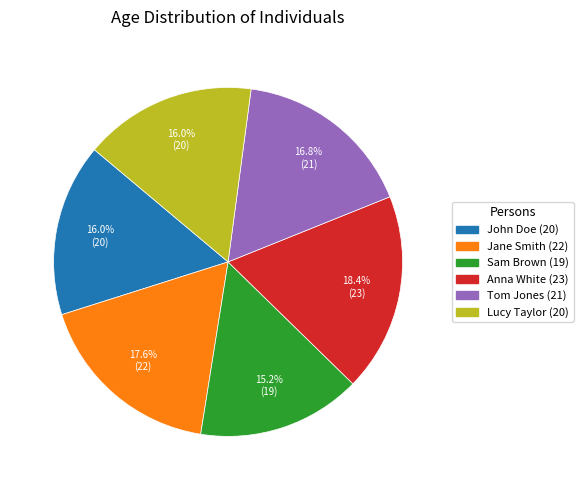

Between Tom Jones (21) and John Doe (20), which is larger?

Tom Jones (21)